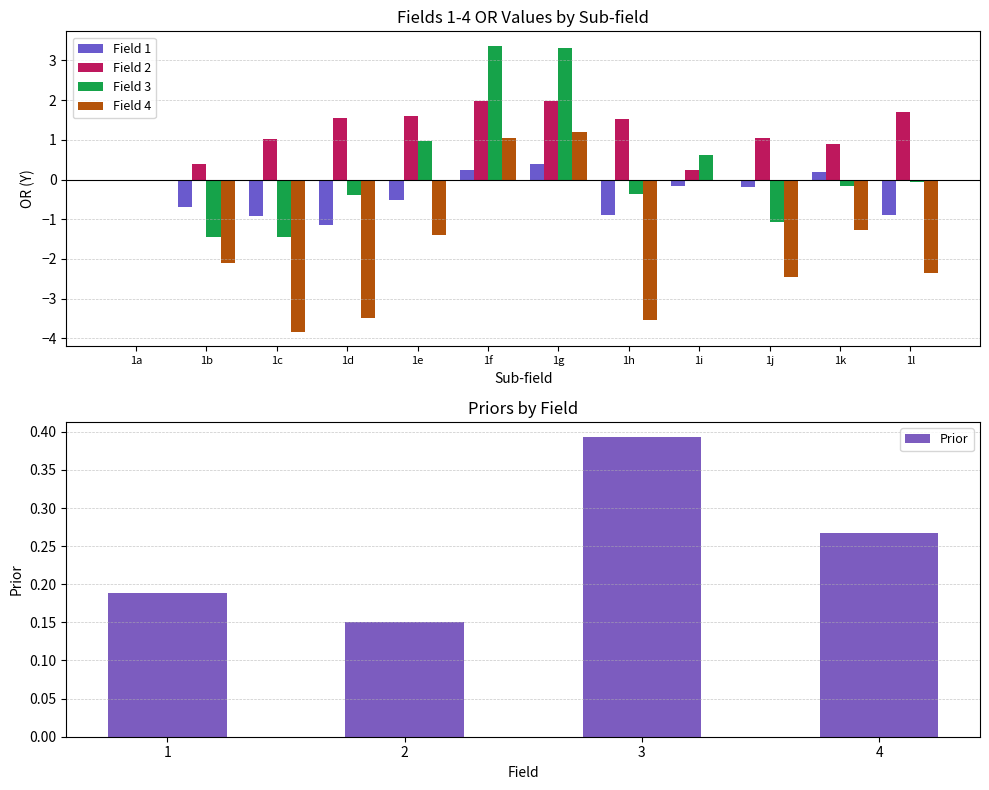

True or false: 3 has a value of -0.4 at 1h.

True